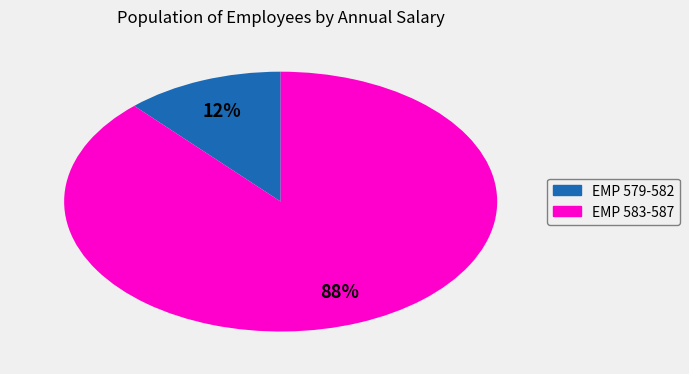

Does any single category account for the majority?

Yes